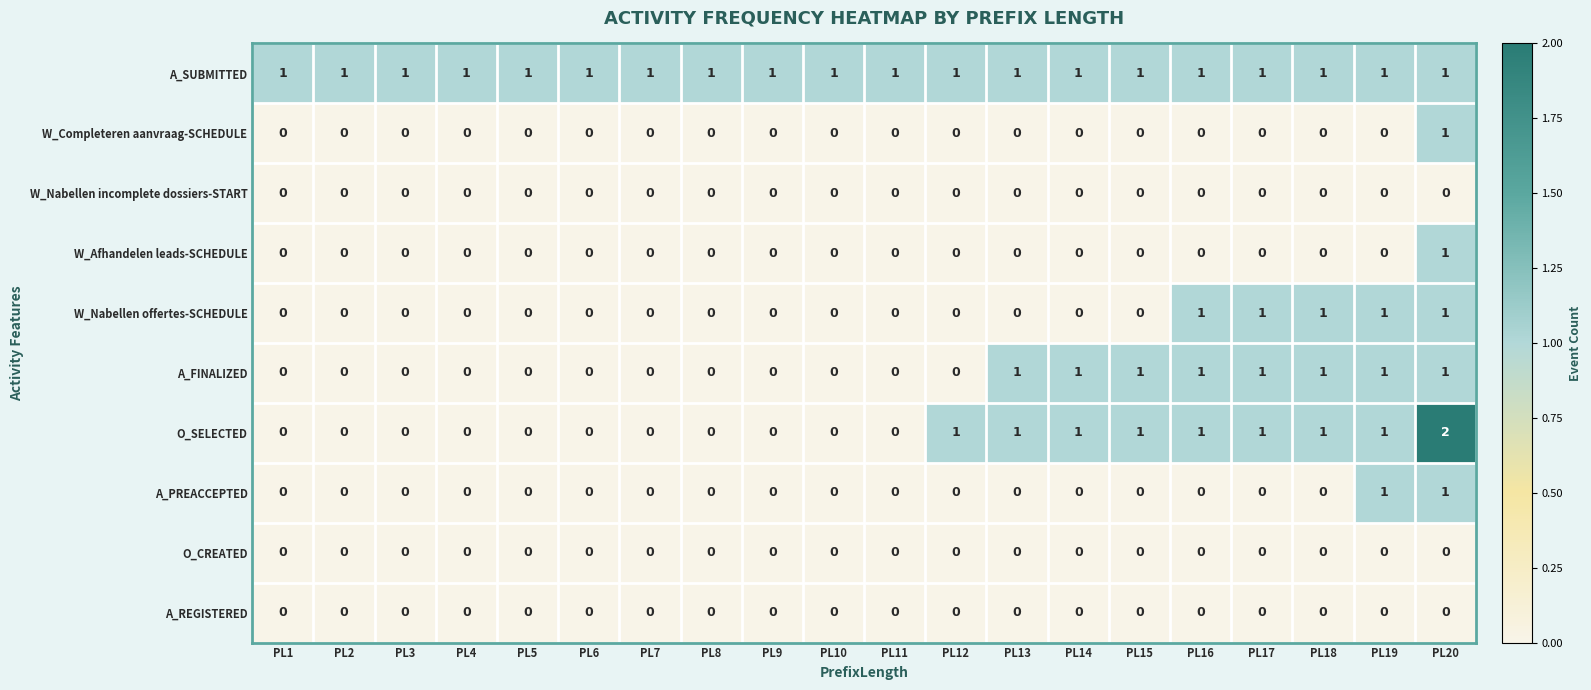

Is it true that O_SELECTED equals 0 at PL4?

True